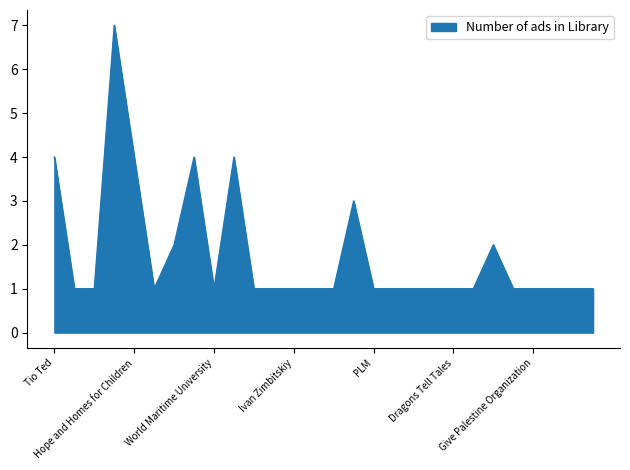

What is the difference between the maximum and minimum values?

6